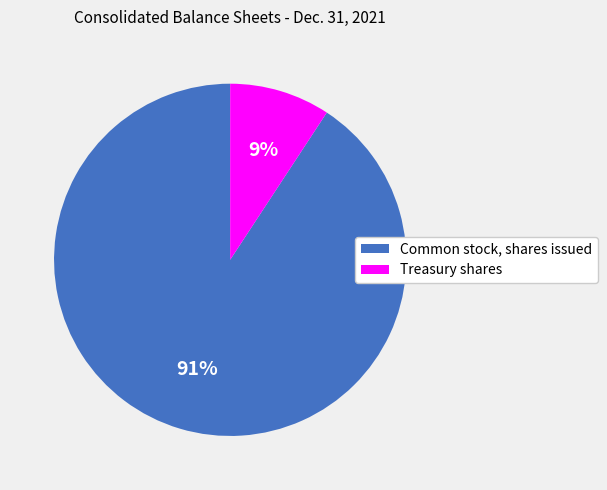

What percentage is the Treasury shares slice, to the nearest percent?

9%